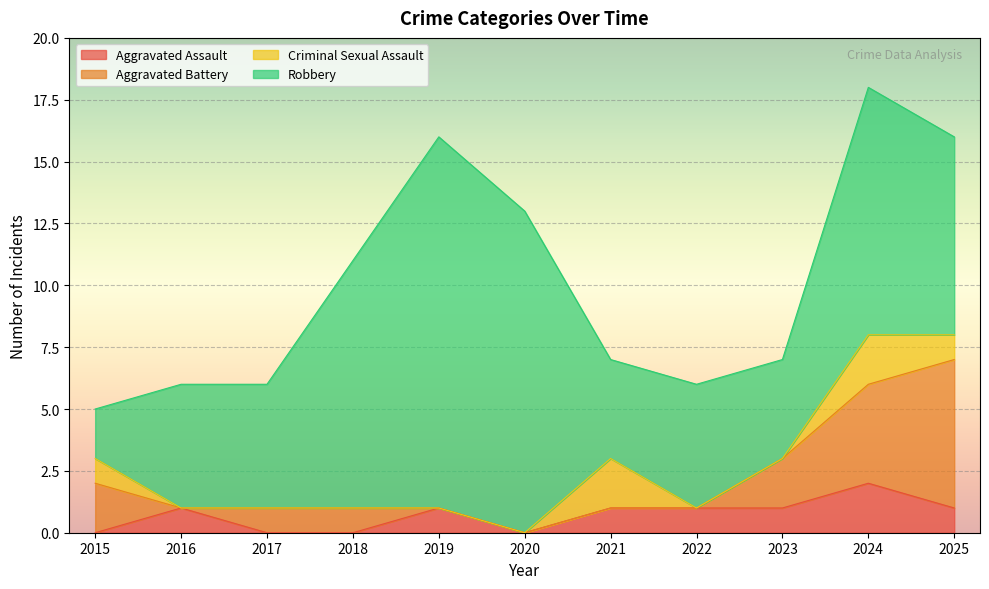

What is the total value across all series at 2020?

13